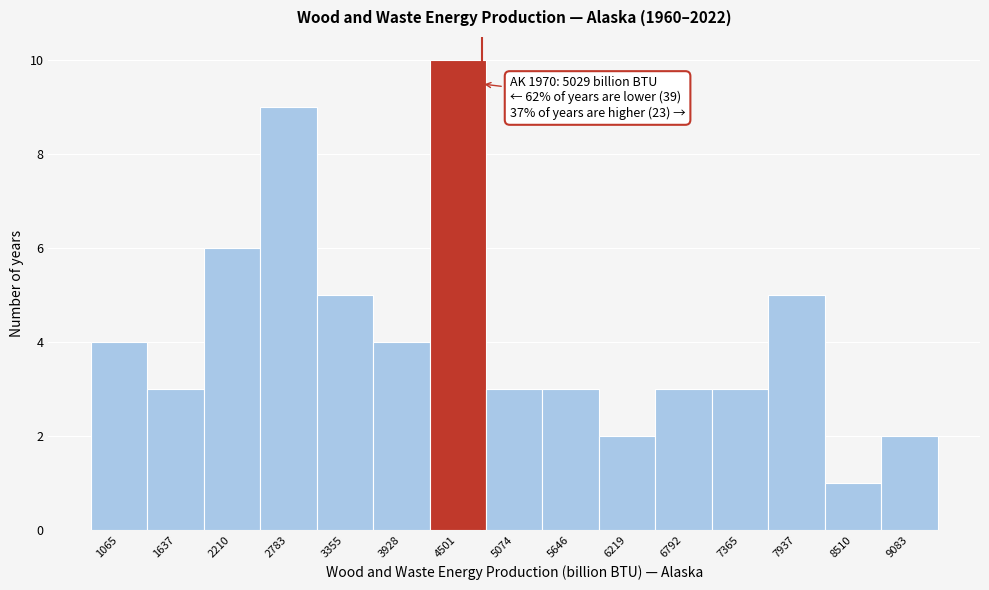

Reading left to right, what are all the values shown in this chart?

1065=4	1637=3	2210=6	2783=9	3355=5	3928=4	4501=10	5074=3	5646=3	6219=2	6792=3	7365=3	7937=5	8510=1	9083=2